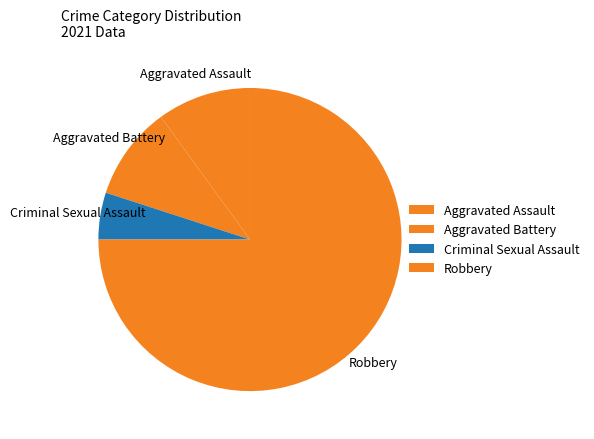

Combined, do Aggravated Battery and Aggravated Assault account for over 50%?

No